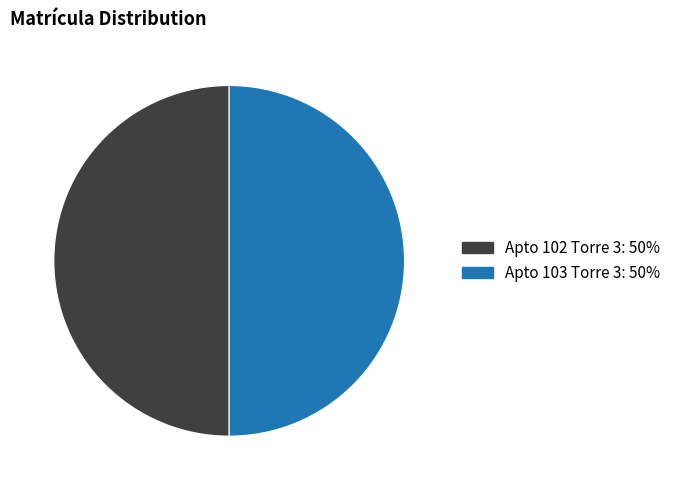

Is it true that Apto 102 Torre 3 is 50% of the pie?

True